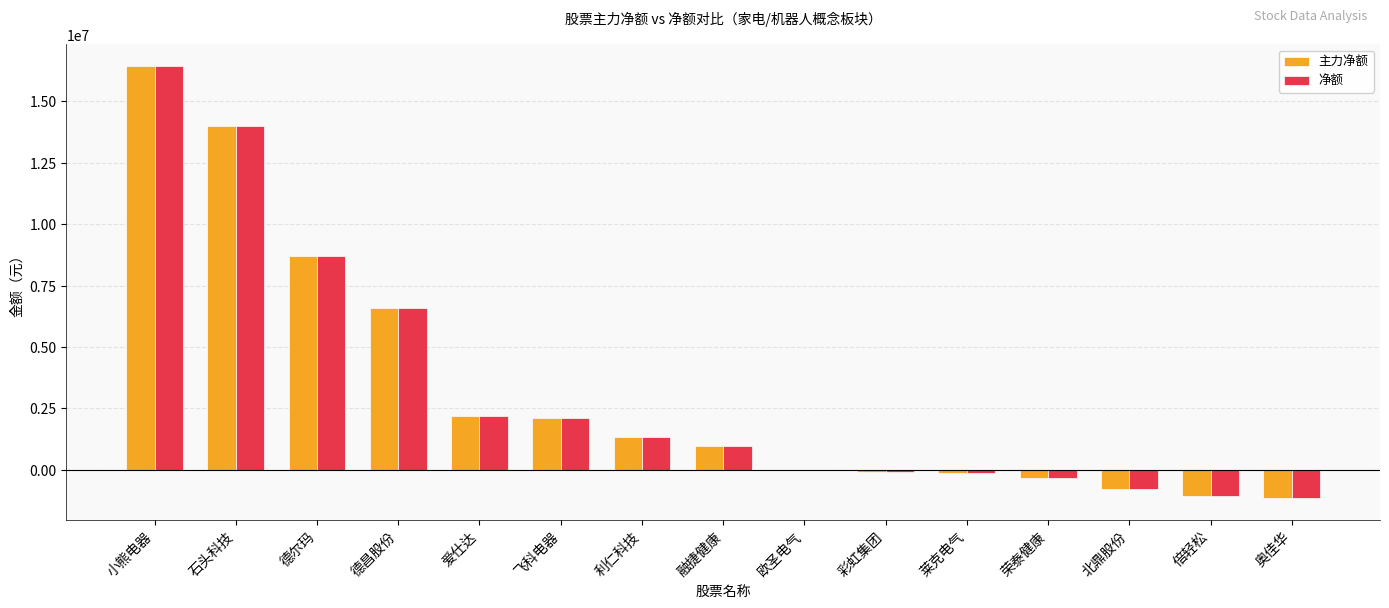

Are the bars grouped side by side (vs. stacked)?

Yes